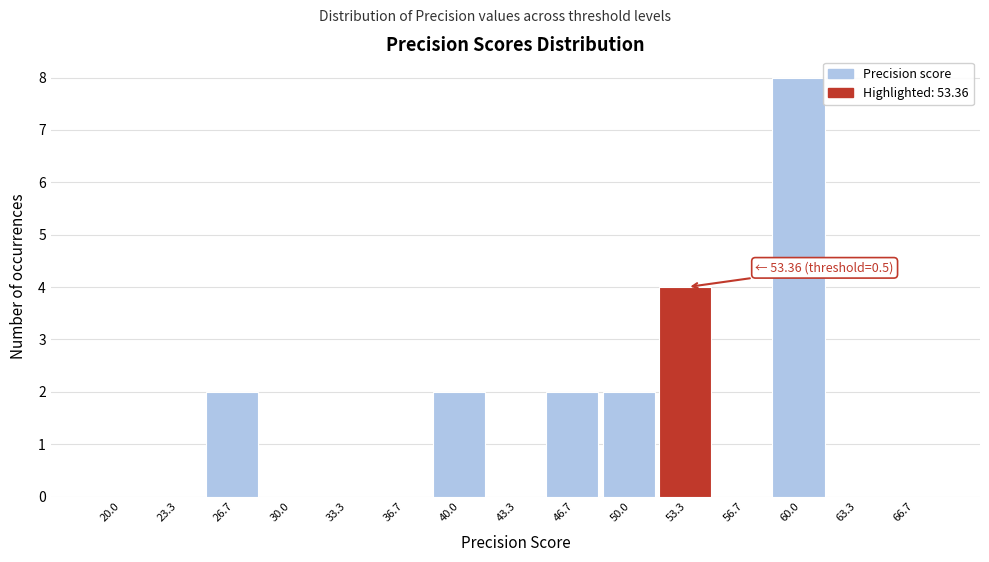

Reading left to right, extract all data points from this chart.

20.0=0	23.3=0	26.7=2	30.0=0	33.3=0	36.7=0	40.0=2	43.3=0	46.7=2	50.0=2	53.3=4	56.7=0	60.0=8	63.3=0	66.7=0